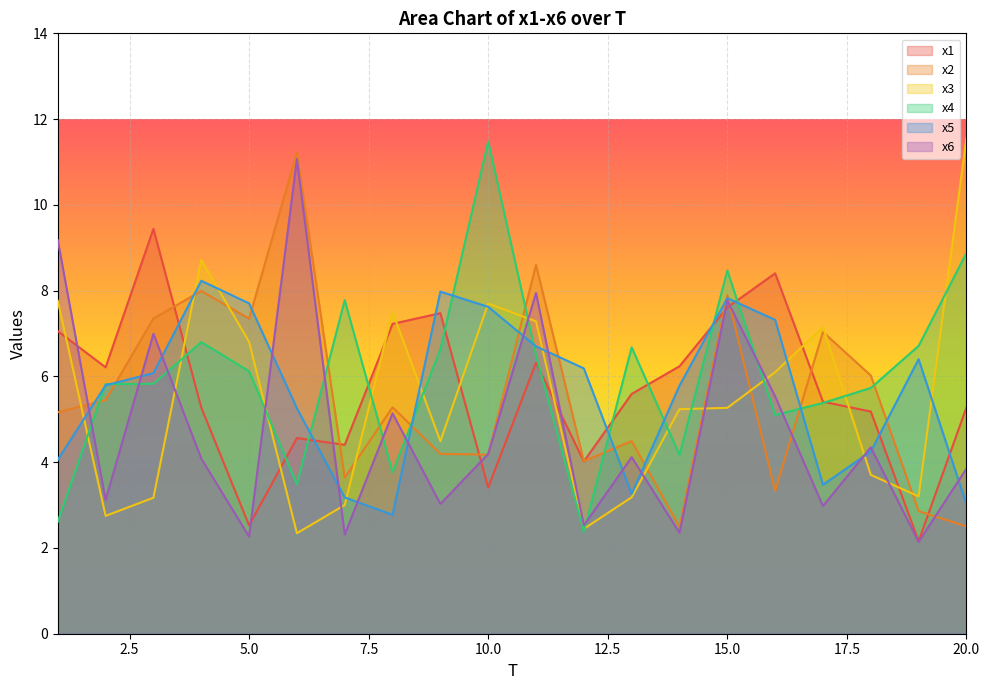

Between 1 and 8, which series saw the biggest shift?

x6